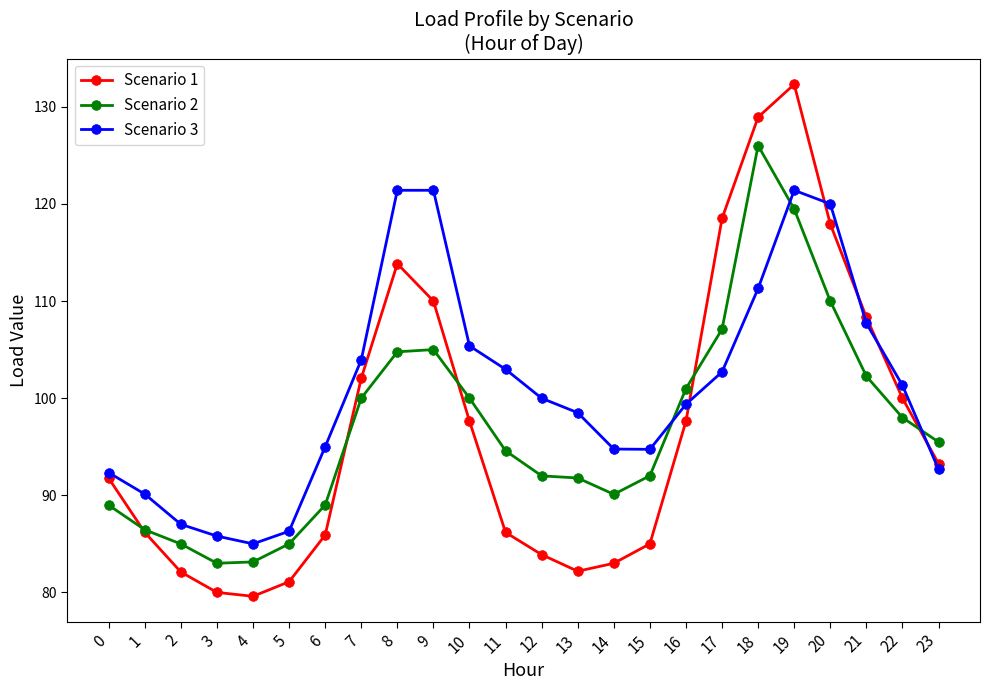

Does the chart have visible grid lines?

No